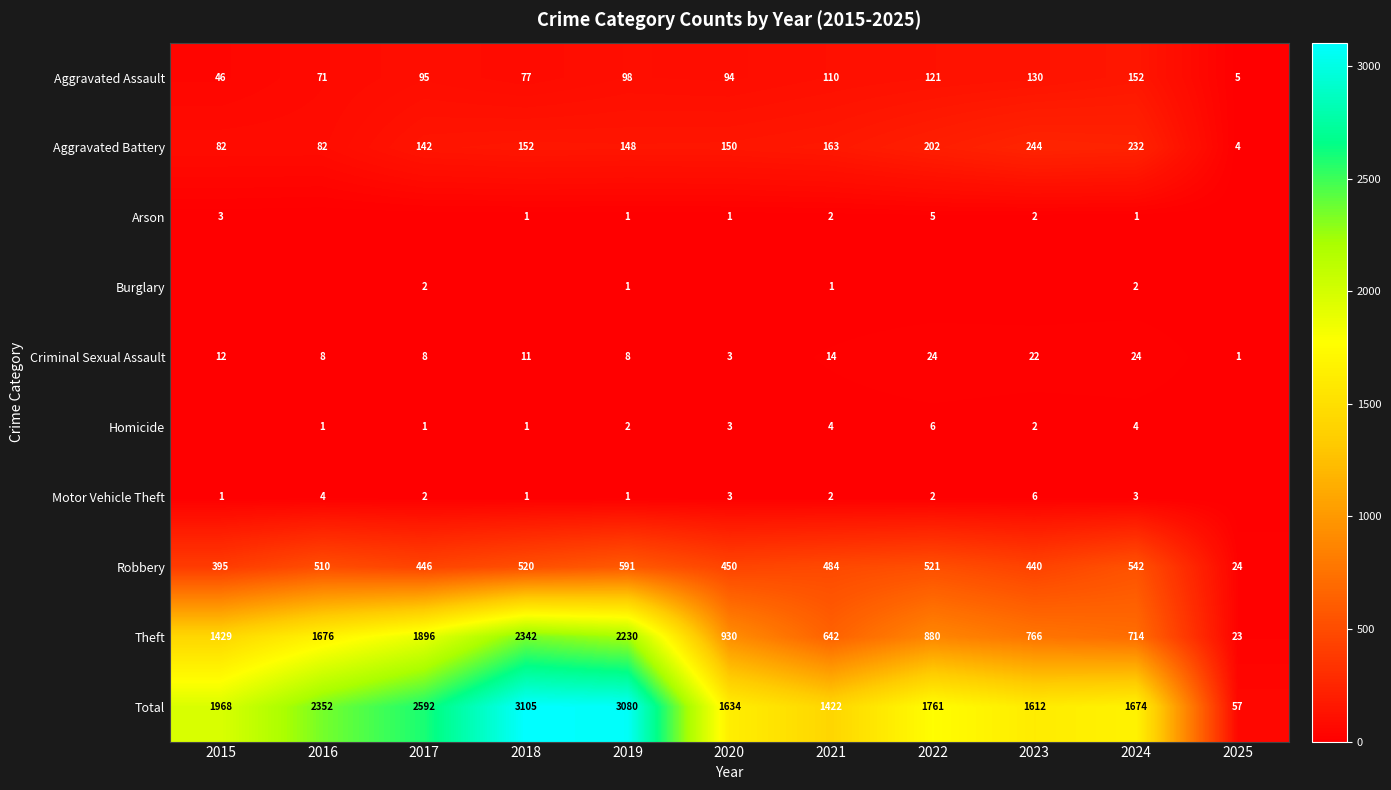

What is the difference between the maximum and minimum values in the Theft series?

2319